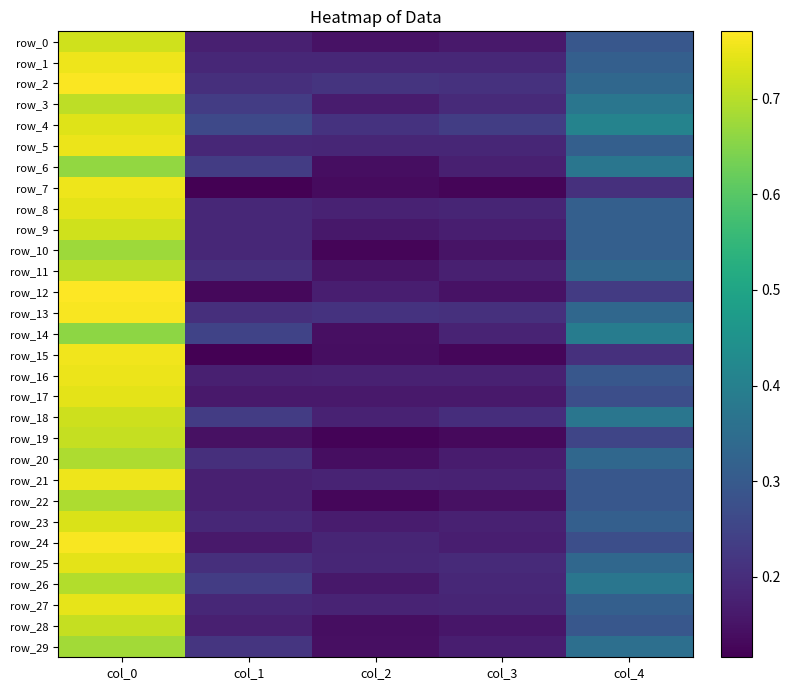

What is the difference between the second highest and minimum values in the row_28 series?

0.2